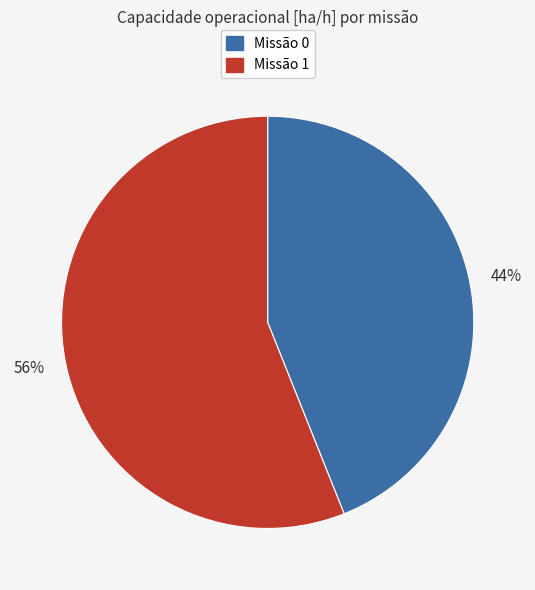

Is there any slice that represents more than half of the pie?

Yes